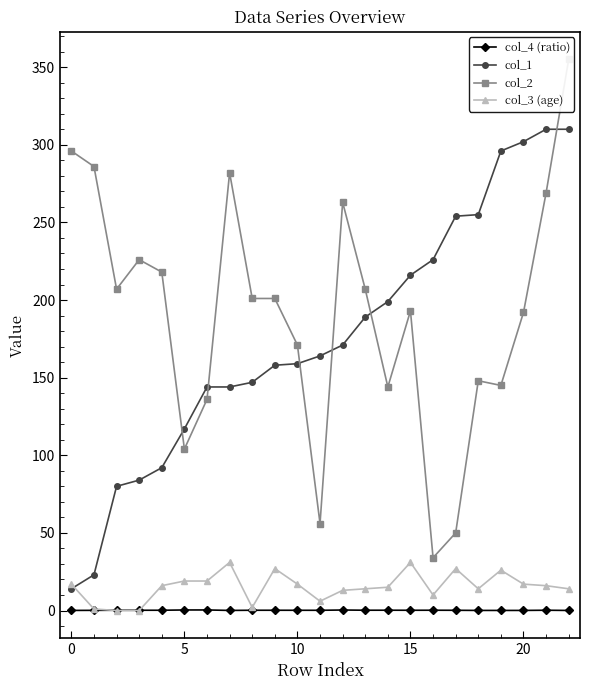

What is the maximum value for col_3 (age)?

31.0